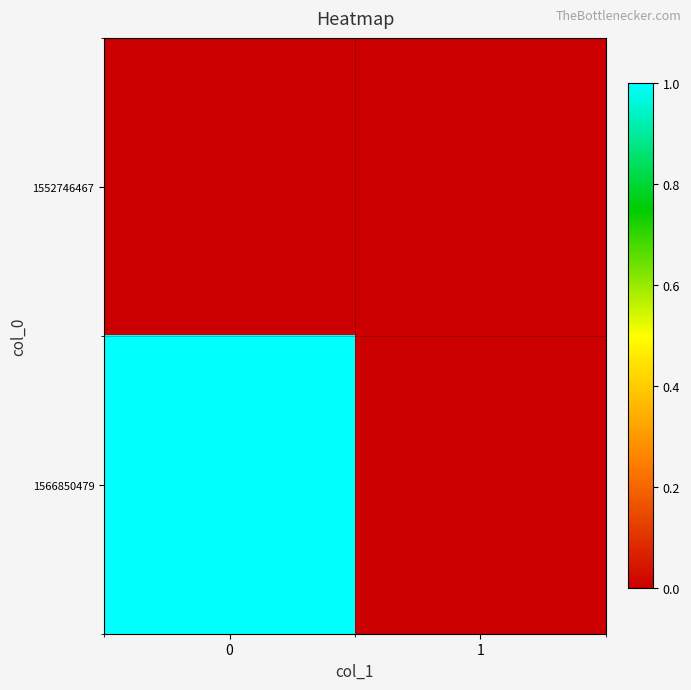

Reading left to right, list all the values displayed in this chart.

1552746467: 0=0	1=0
1566850479: 0=1	1=0